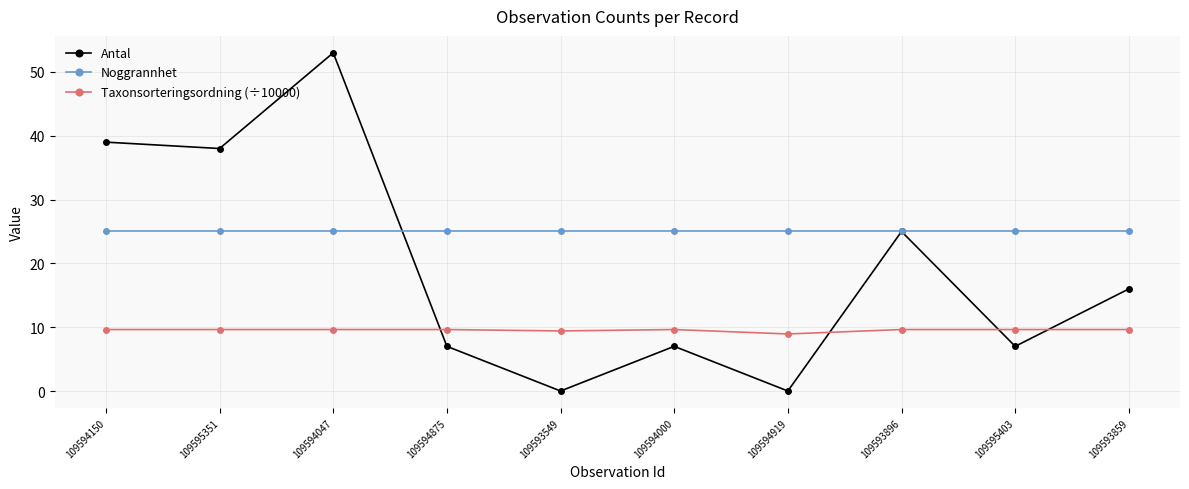

How many interior local peaks does the Antal series have?

3